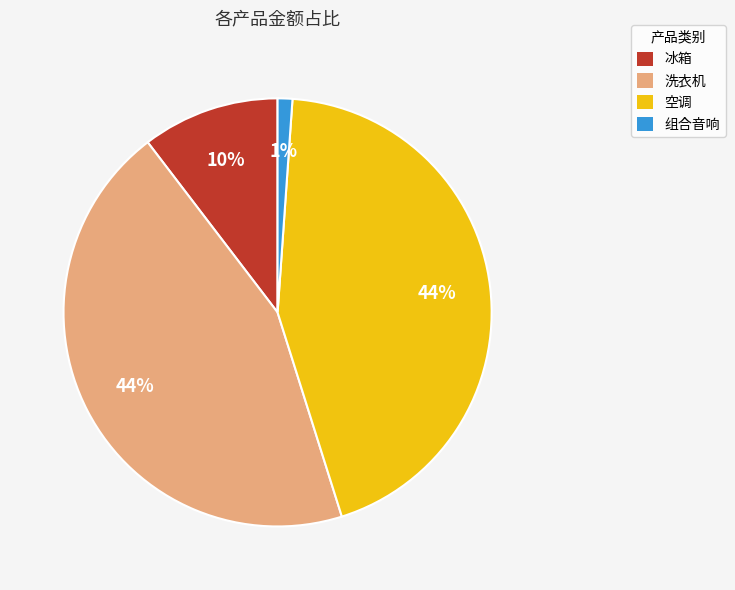

Is 洗衣机 the majority of the pie?

No